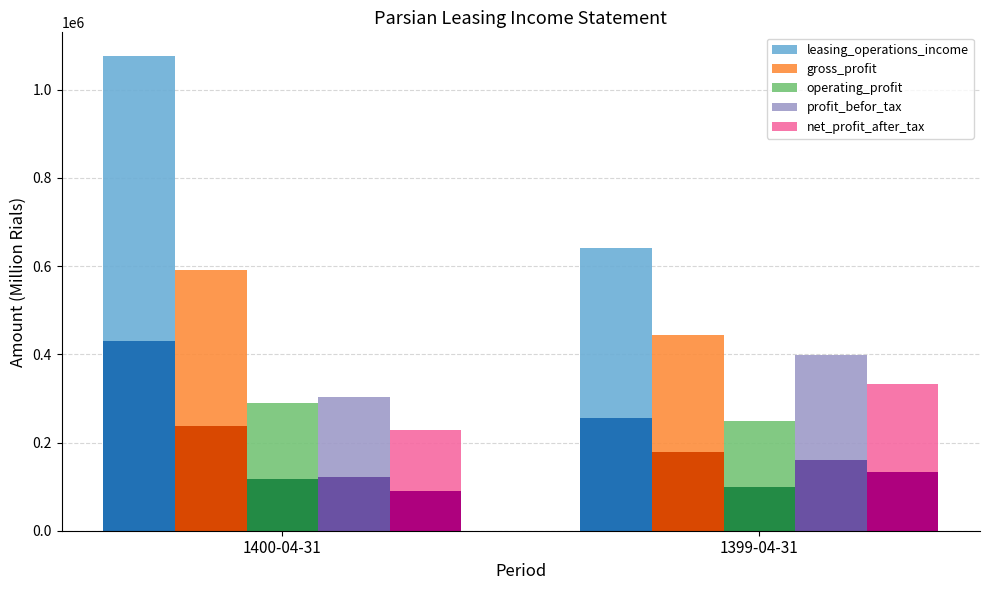

Is the value of net_profit_after_tax at 1400-04-31 greater than the value of profit_befor_tax at 1399-04-31?

No